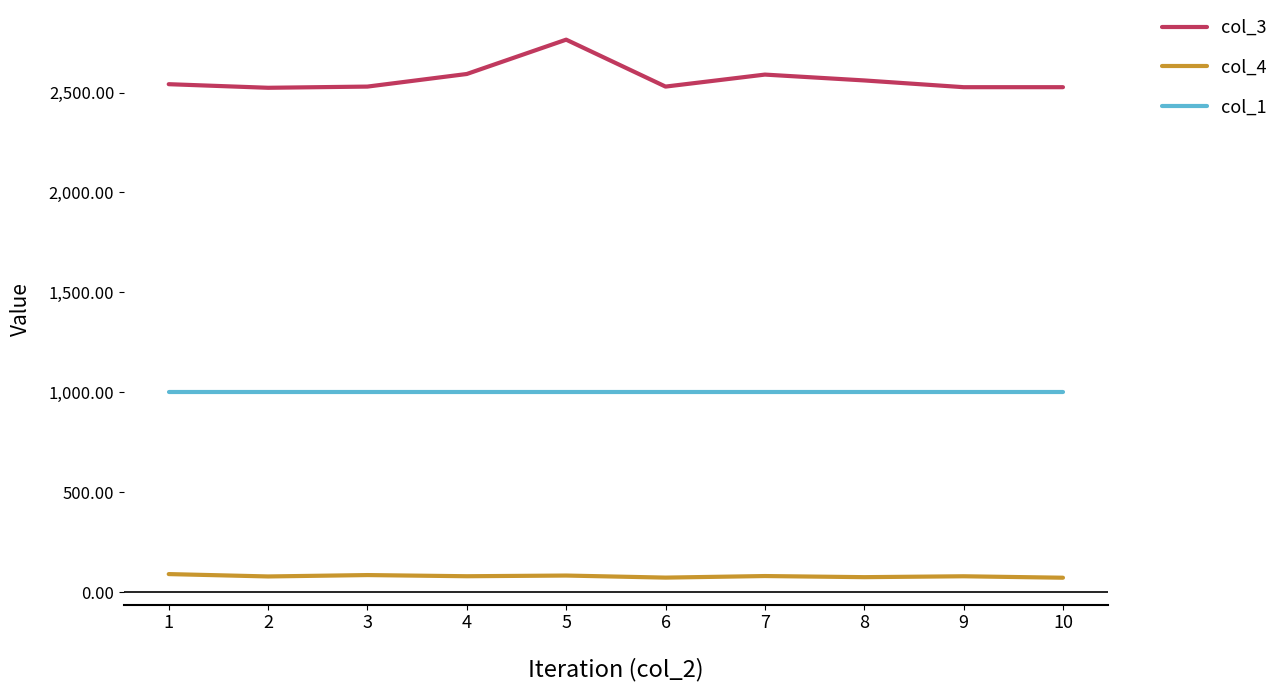

Which series has the widest spread of values?

col_3